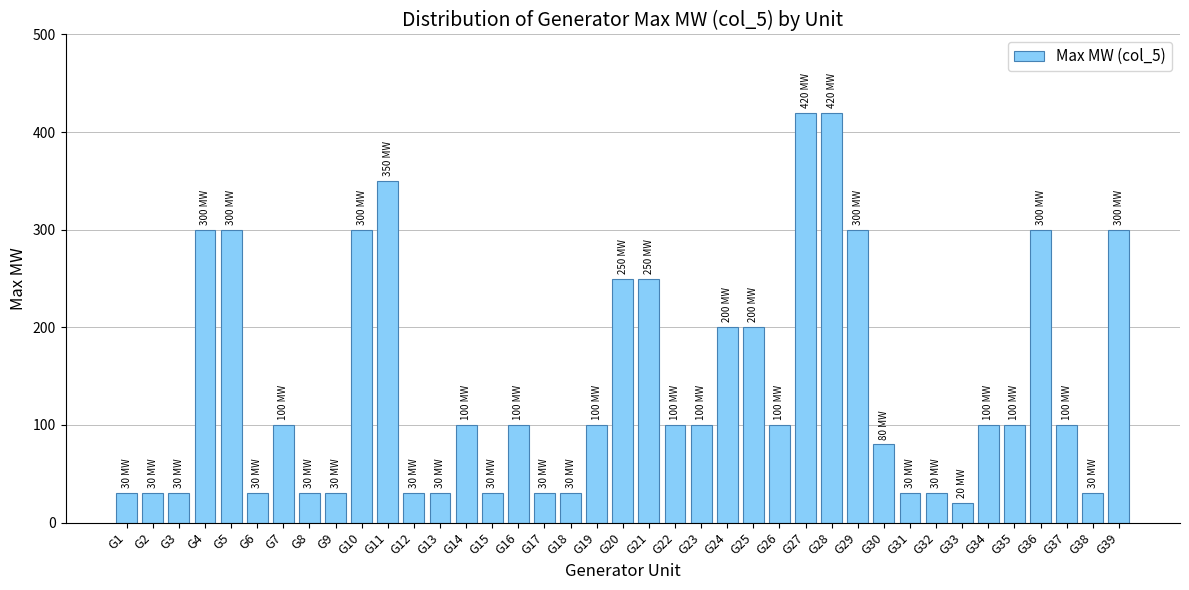

Count the number of categories in the chart.

39